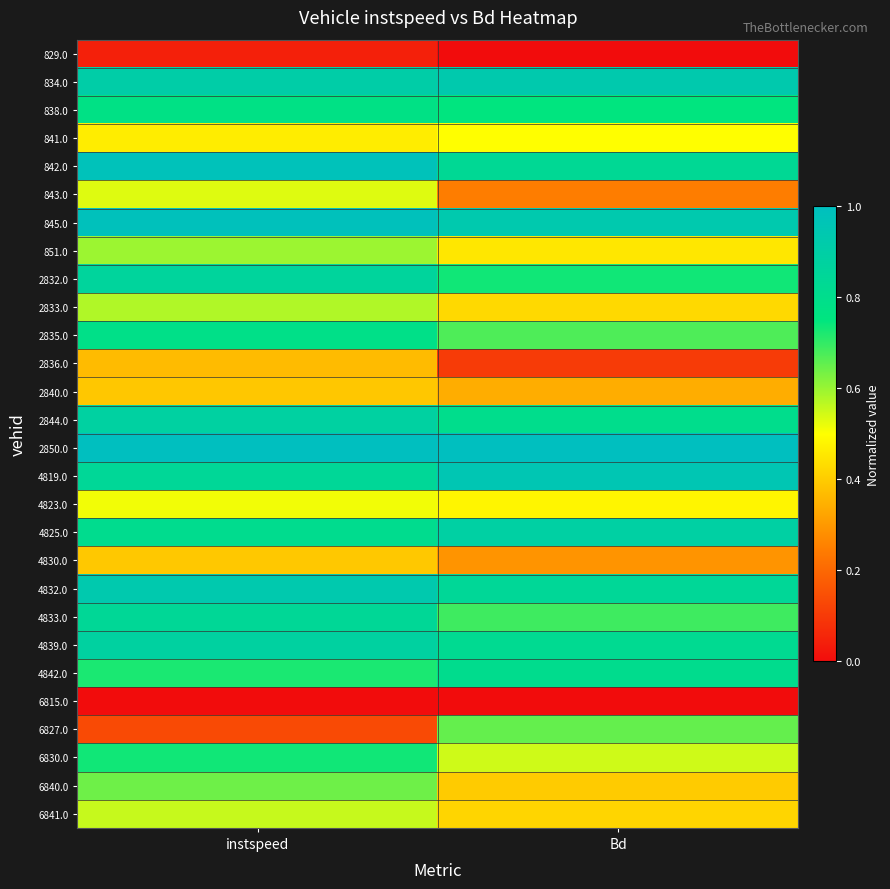

Which series has the largest total across all categories?

2850.0